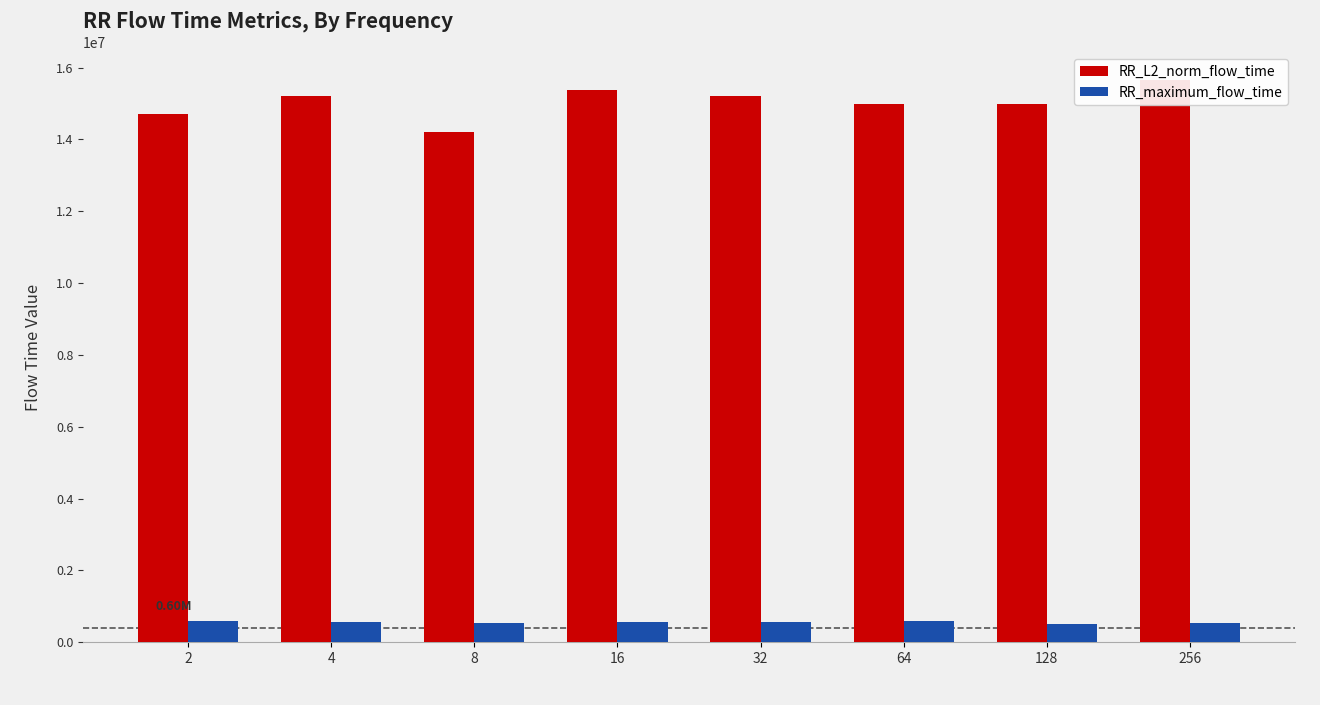

Which series changed the most between 8 and 16?

RR_L2_norm_flow_time